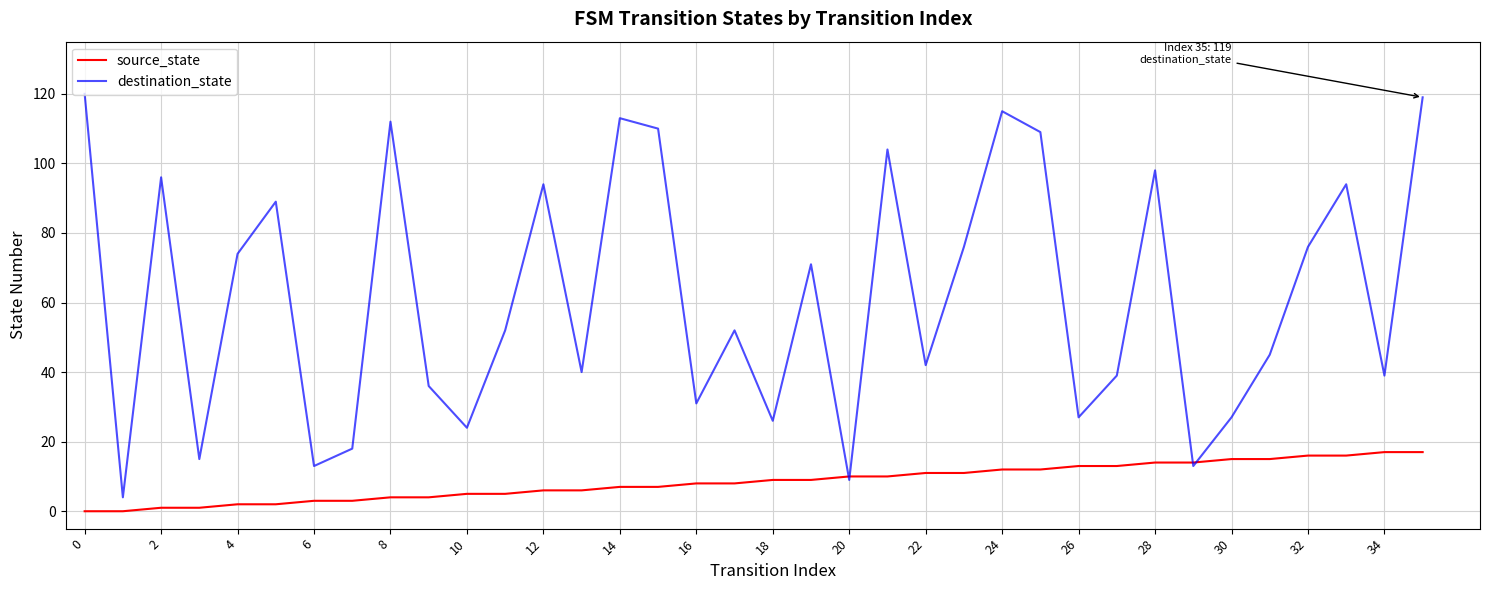

How many interior local valleys does the destination_state series have?

12